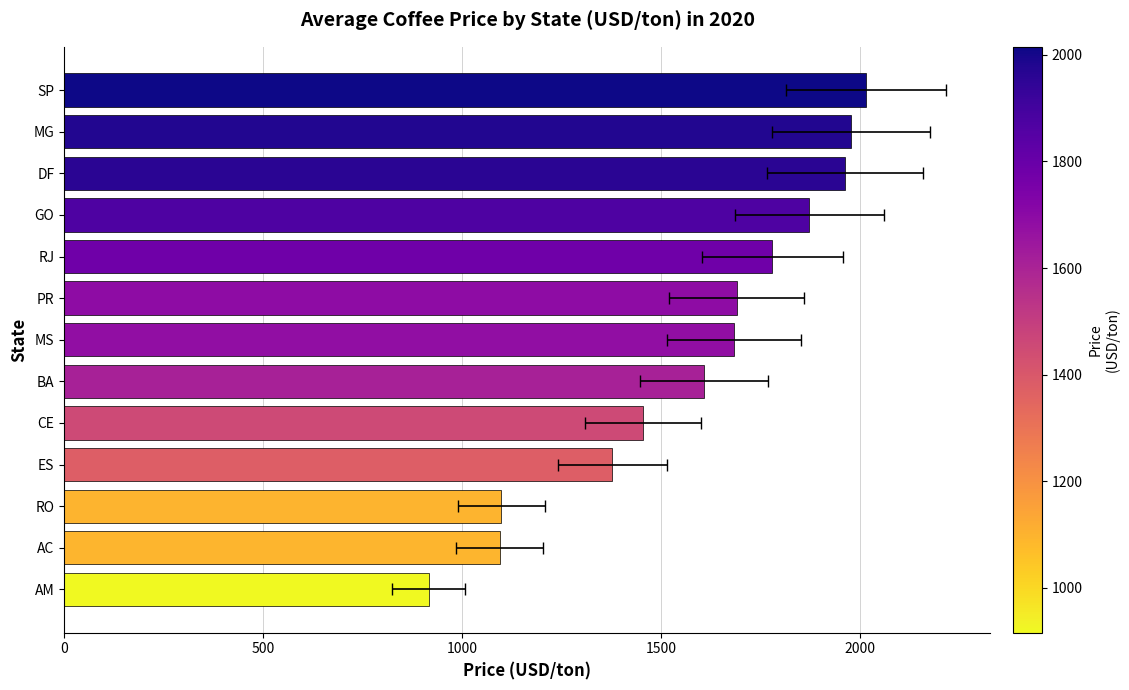

Does the chart contain stacked bars?

No